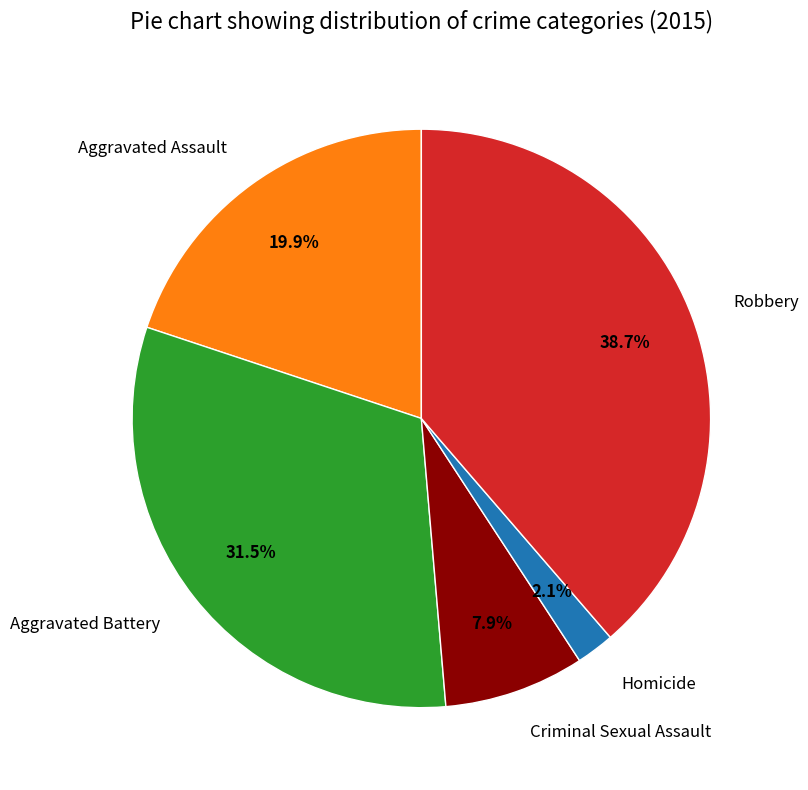

Count the number of slices in the pie.

5